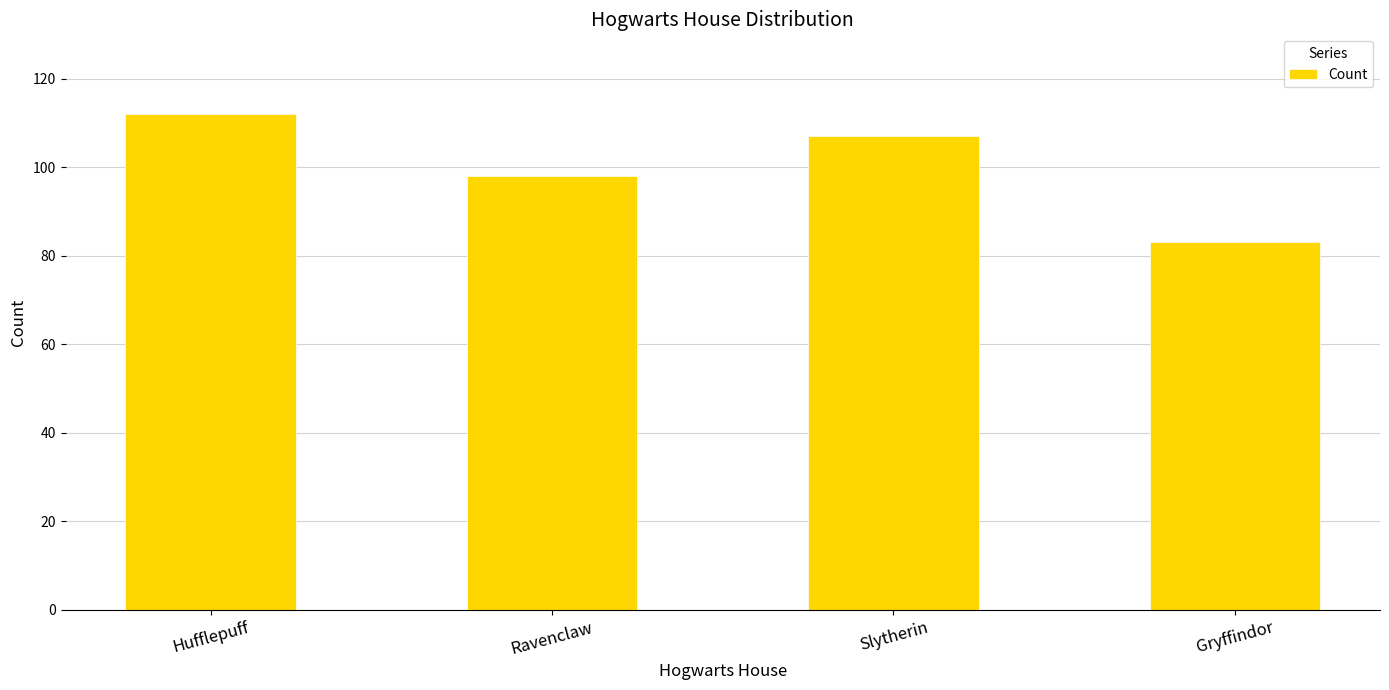

What is the sum of all values?

400